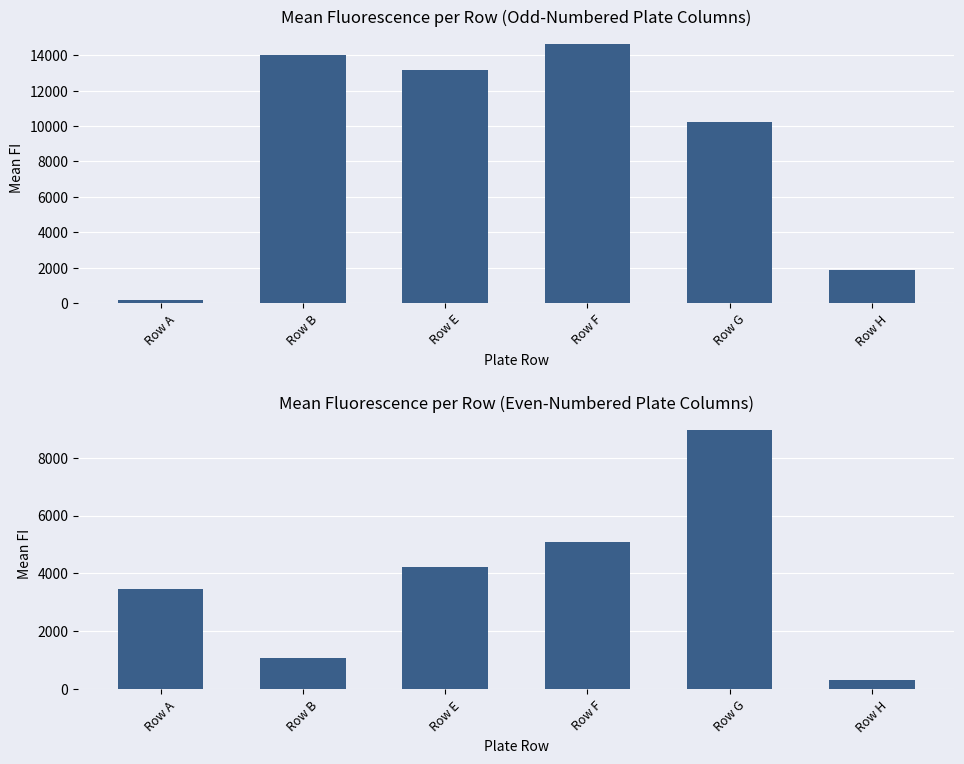

Reading left to right, transcribe all the data shown in this chart.

Mean FI (Odd Plate Cols): Row A=146.3	Row B=14015.2	Row E=13171.2	Row F=14634.8	Row G=10253.8	Row H=1887.9
Mean FI (Even Plate Cols): Row A=3456.8	Row B=1063.1	Row E=4228.3	Row F=5101.5	Row G=8949.4	Row H=311.9